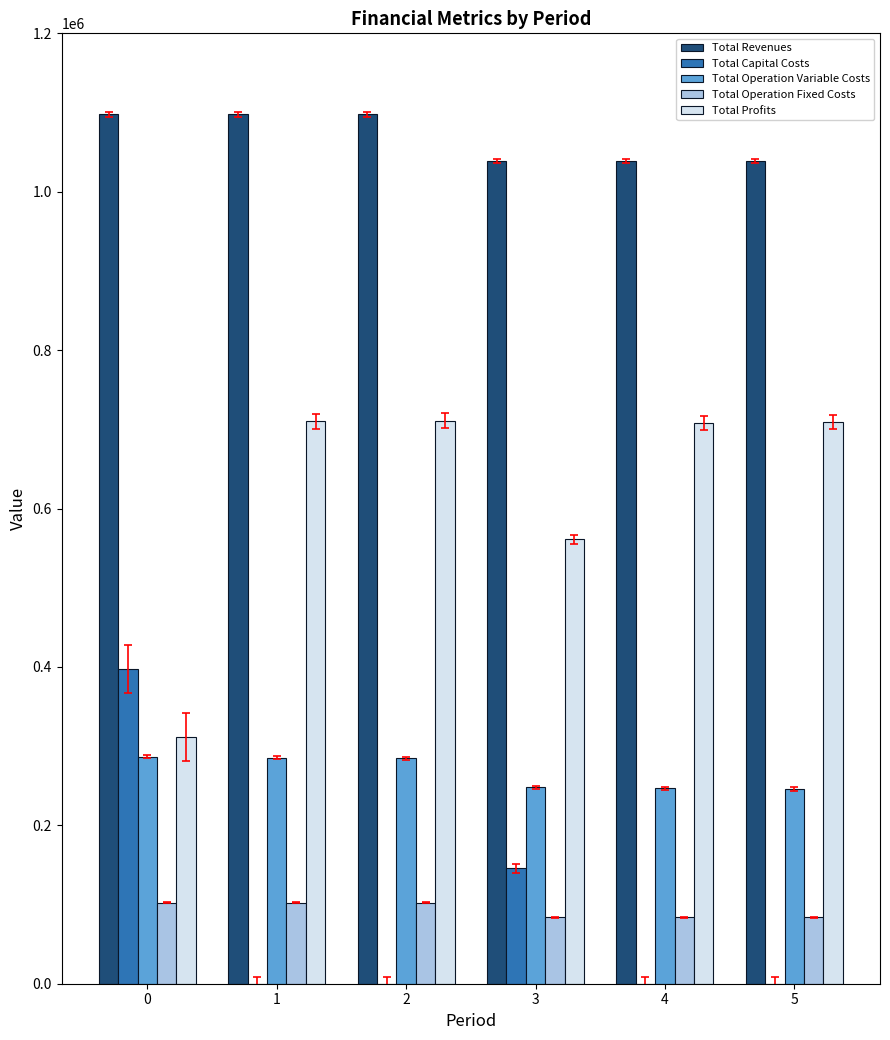

Is the value of Total Operation Variable Costs at 1 greater than the value of Total Operation Fixed Costs at 3?

Yes